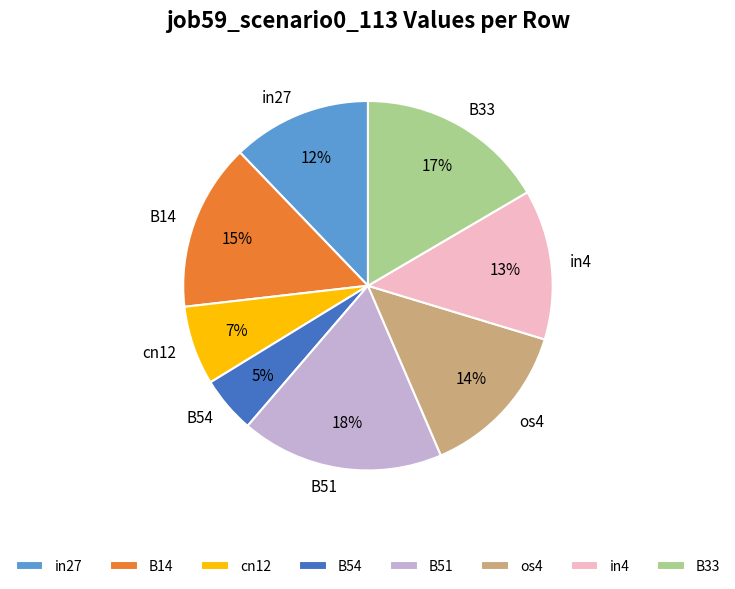

Is it true that in27 is 12% of the pie?

True